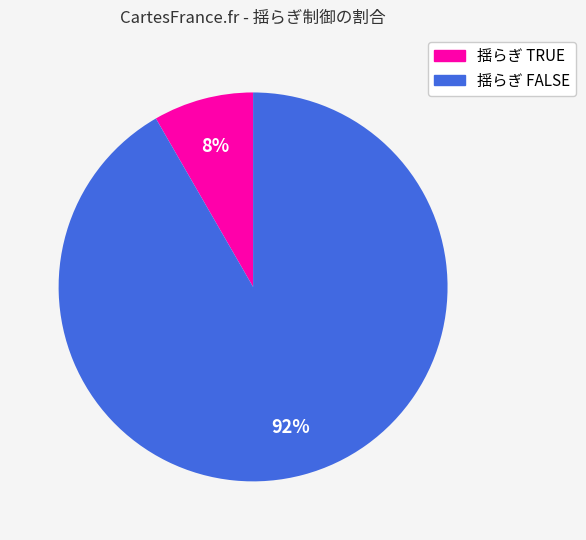

Rank the categories by value from highest to lowest.

揺らぎ FALSE, 揺らぎ TRUE